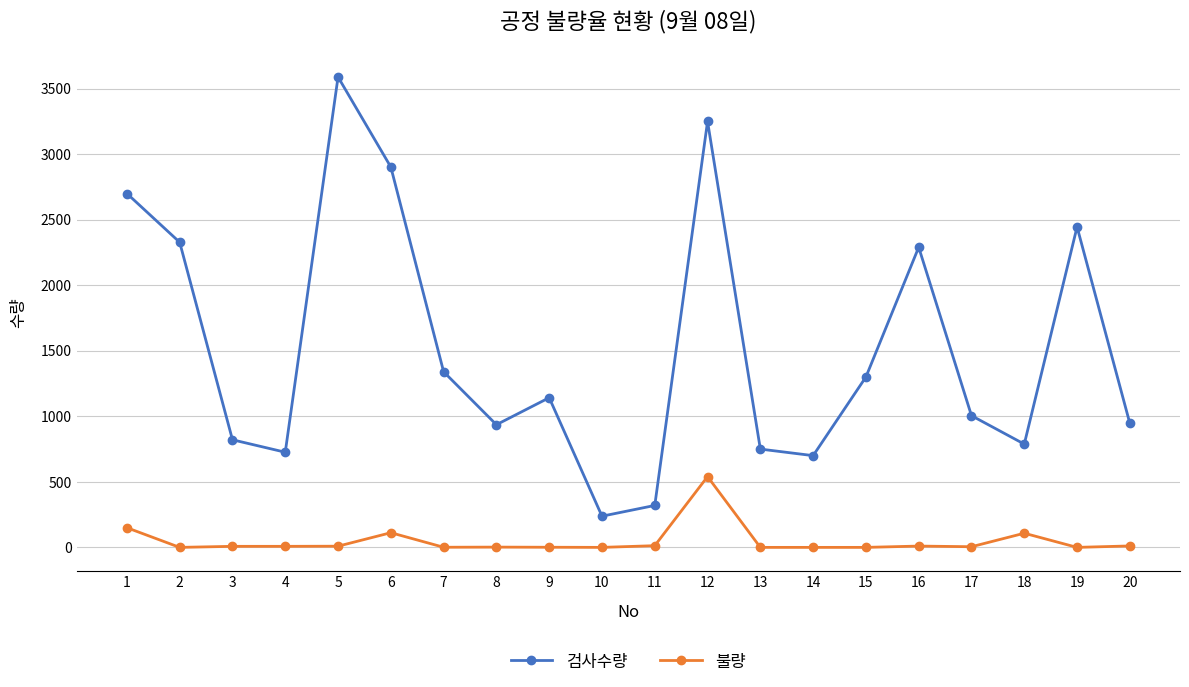

Rank the series by their average value, from lowest to highest.

불량, 검사수량